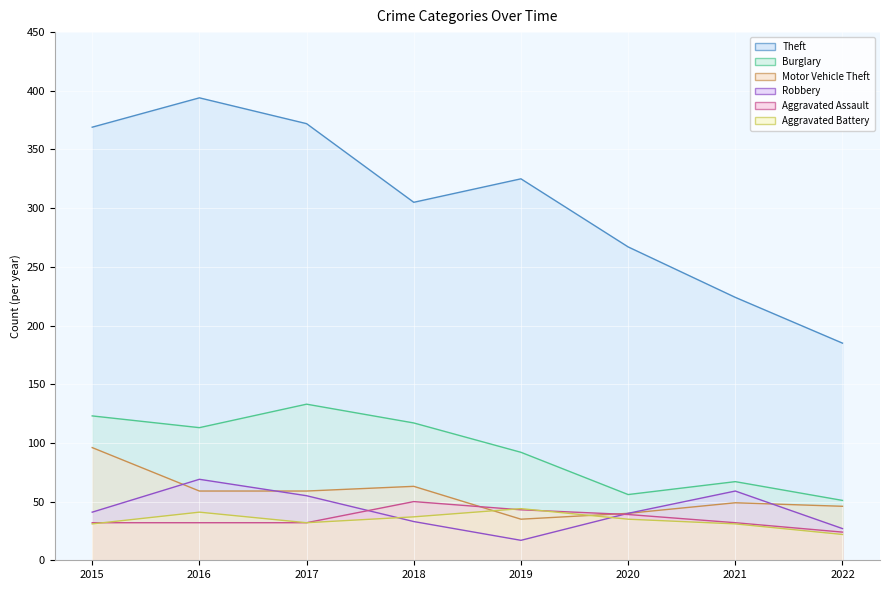

Where is the first local minimum for Burglary?

2016